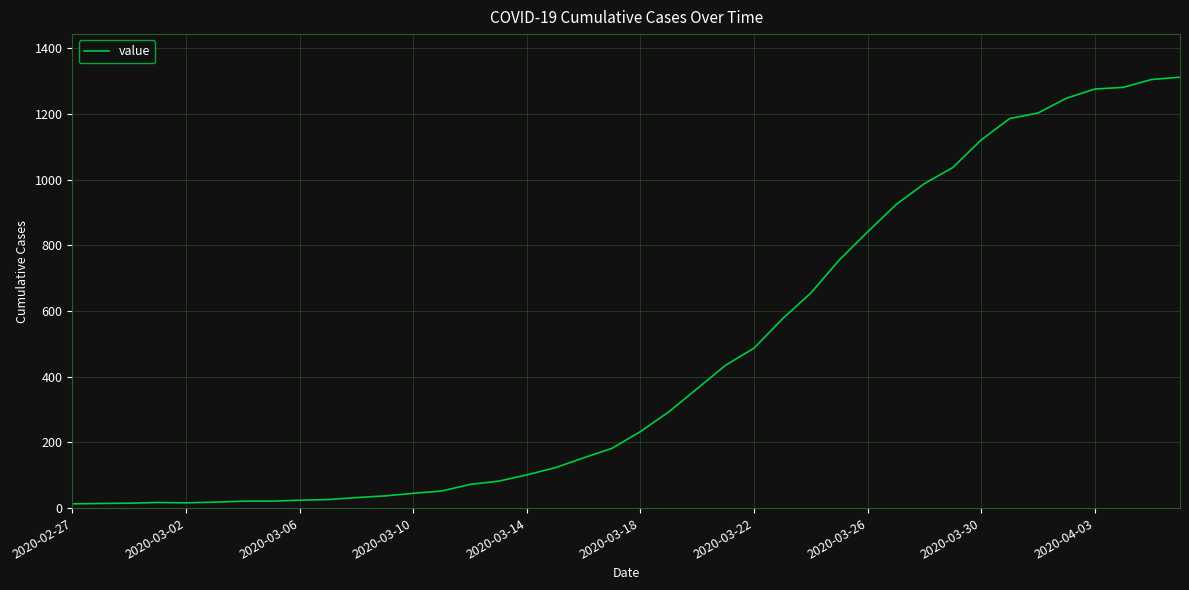

What is the maximum value shown in the chart?

1312